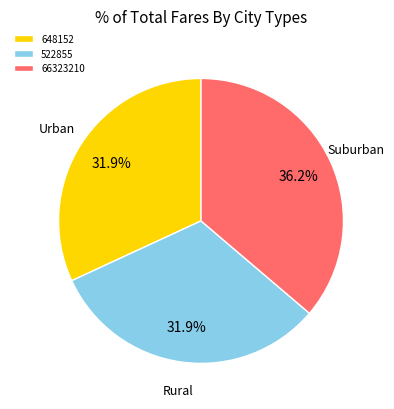

What percentage is the 522855 slice, to the nearest percent?

32%